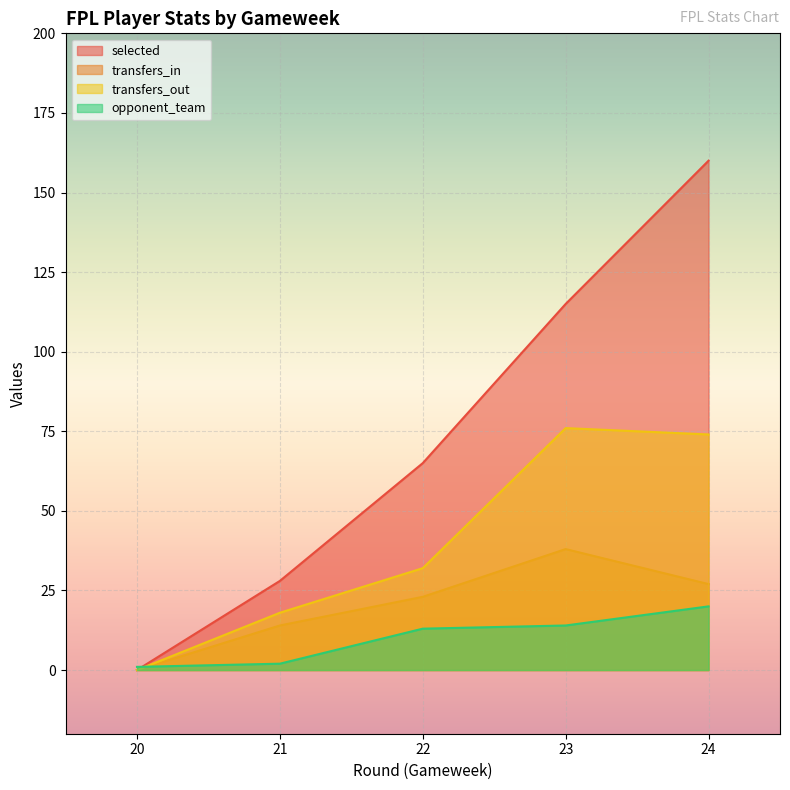

What is the sum of the transfers_out values at 22 and 24?

106